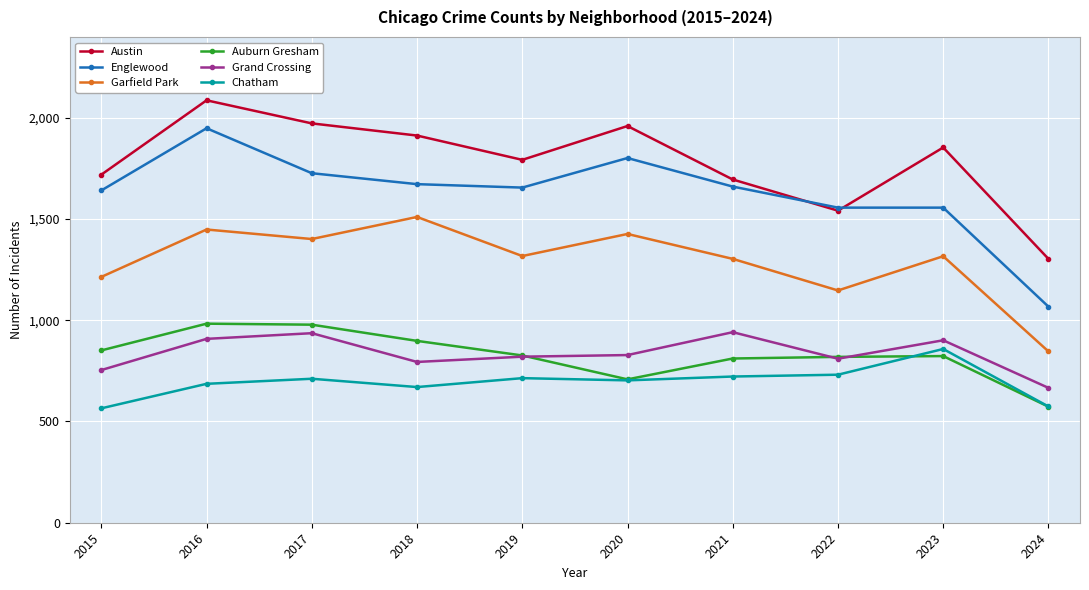

What is the total value across all series at 2015?

6744